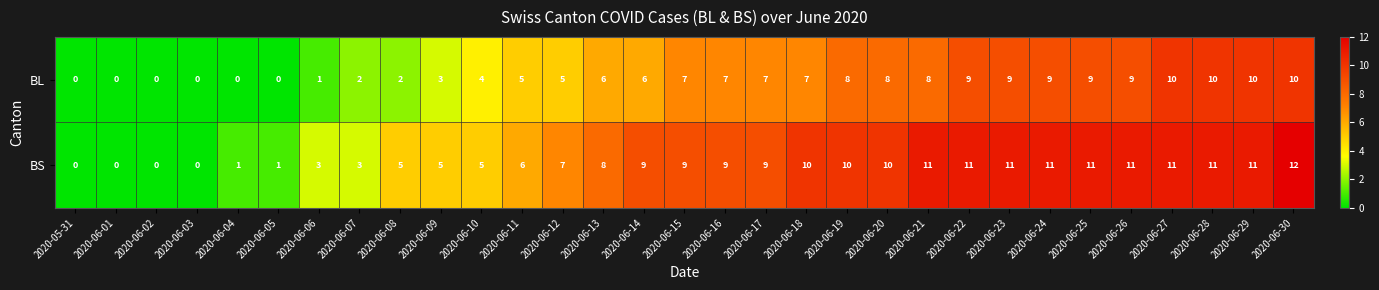

What is the highest value of the BS series?

12